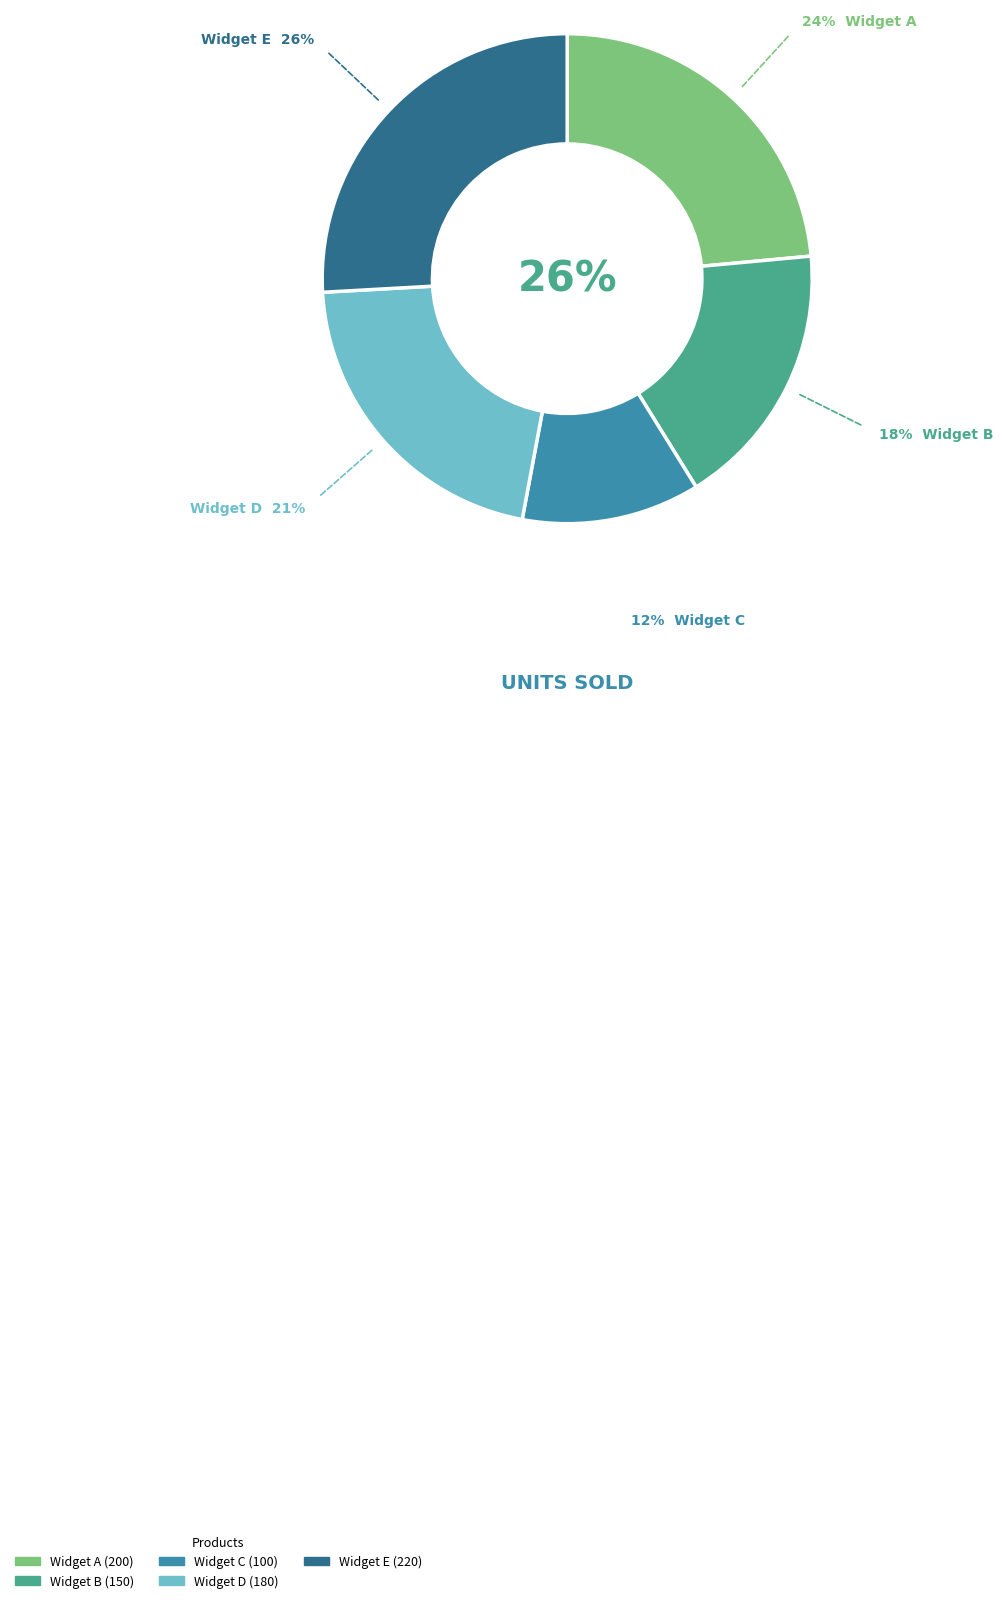

Rank the categories by value from lowest to highest.

Widget C, Widget B, Widget D, Widget A, Widget E